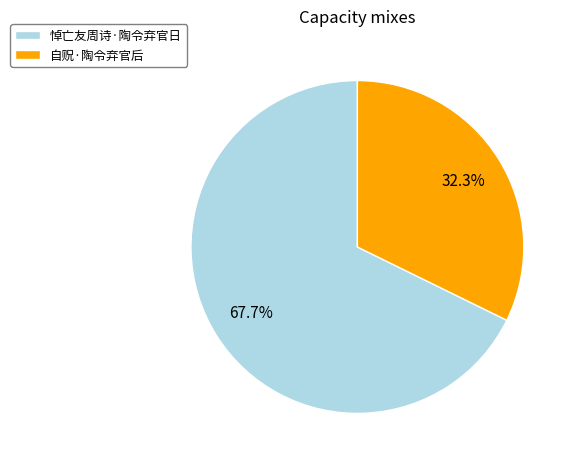

To the nearest percent, what is the combined percentage of 悼亡友周诗·陶令弃官日 and 自贶·陶令弃官后?

100%